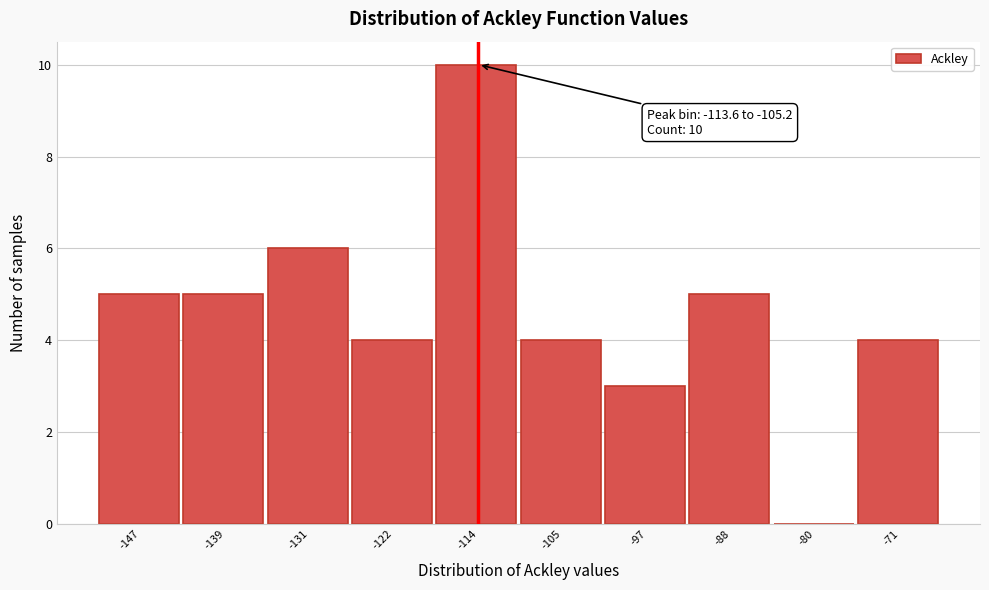

Reading left to right, extract all data points from this chart.

-147=5	-139=5	-131=6	-122=4	-114=10	-105=4	-97=3	-88=5	-80=0	-71=4